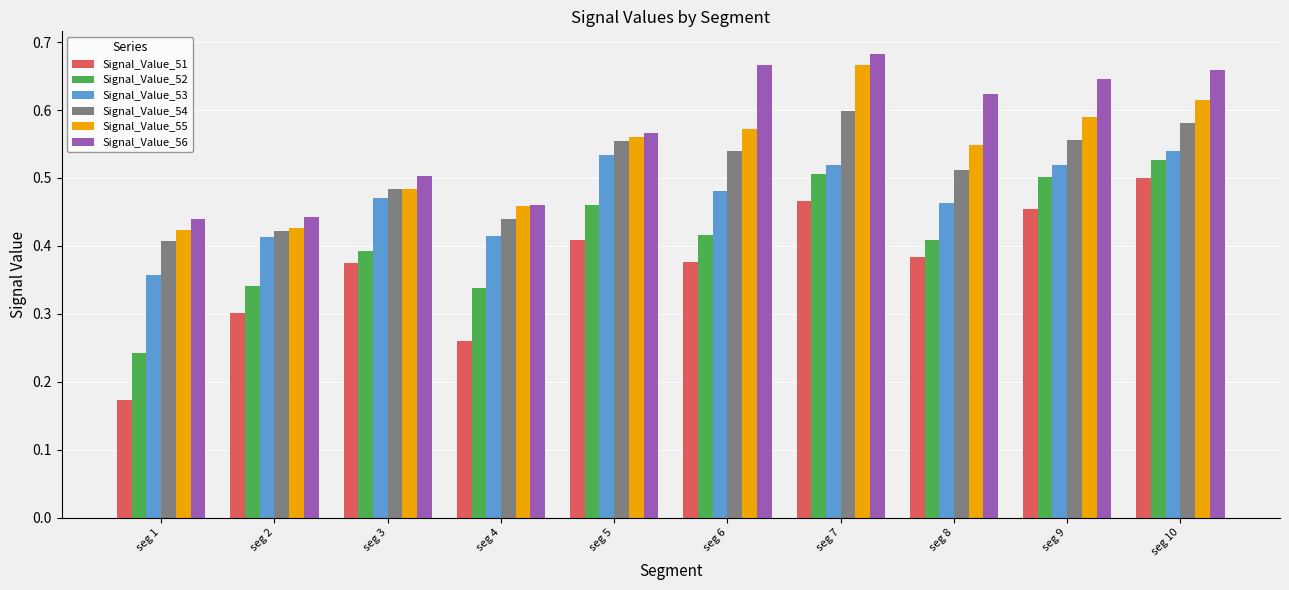

True or false: Signal_Value_51 has a value of 0.5 at seg 9.

True